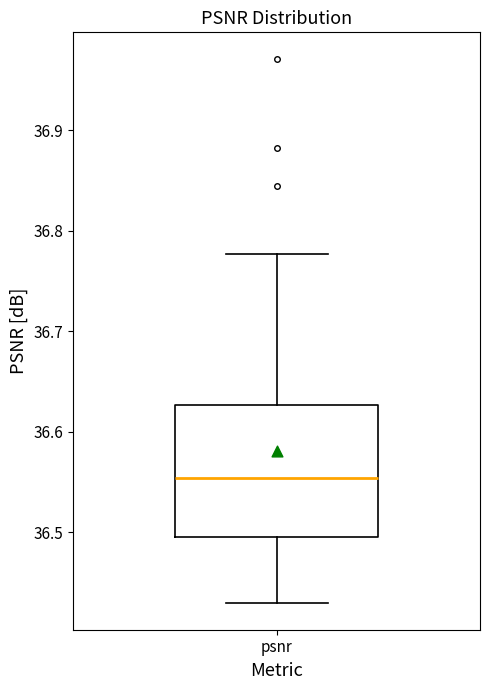

Transcribe this box plot: give where the median line is, the range the box spans, and where the two whiskers end, as read against the y-axis. The values are not printed on the chart, so give them approximately, as read against the axis.

median 36.55, box 36.50 to 36.63, whiskers 36.43 to 36.78